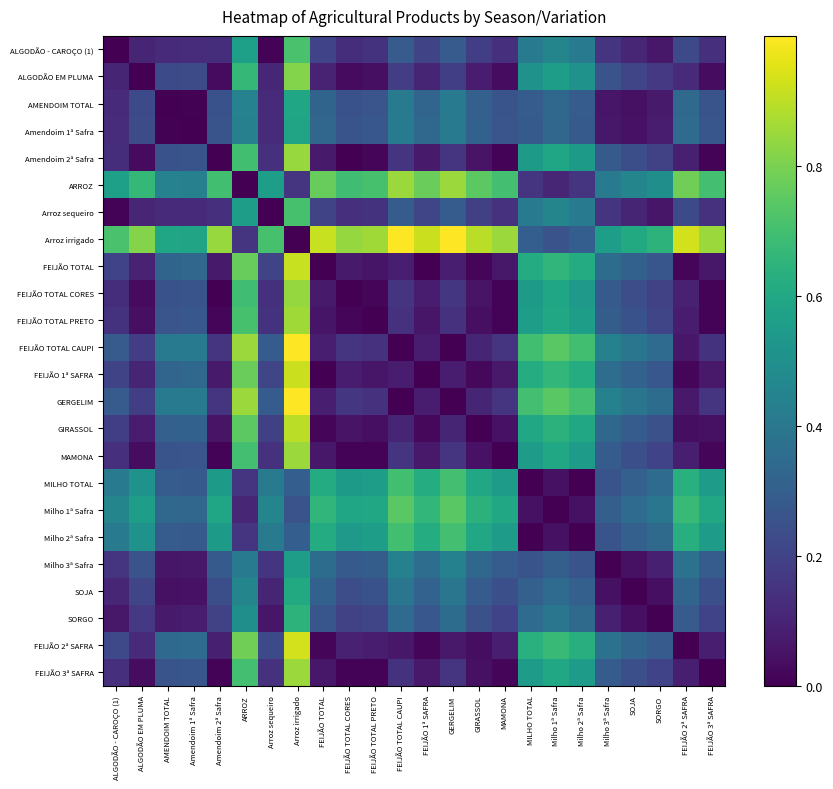

What is the difference between the highest and lowest values at FEIJÃO TOTAL PRETO?

0.9